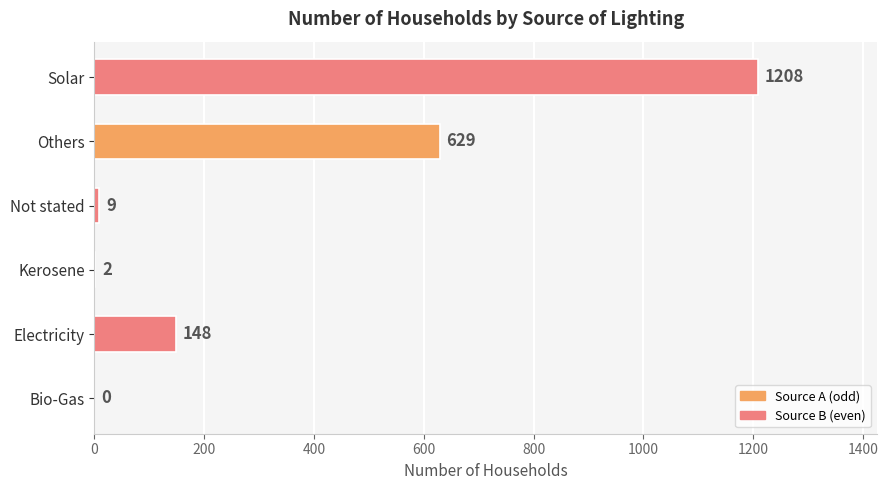

True or false: the data shows 2 at Kerosene.

True